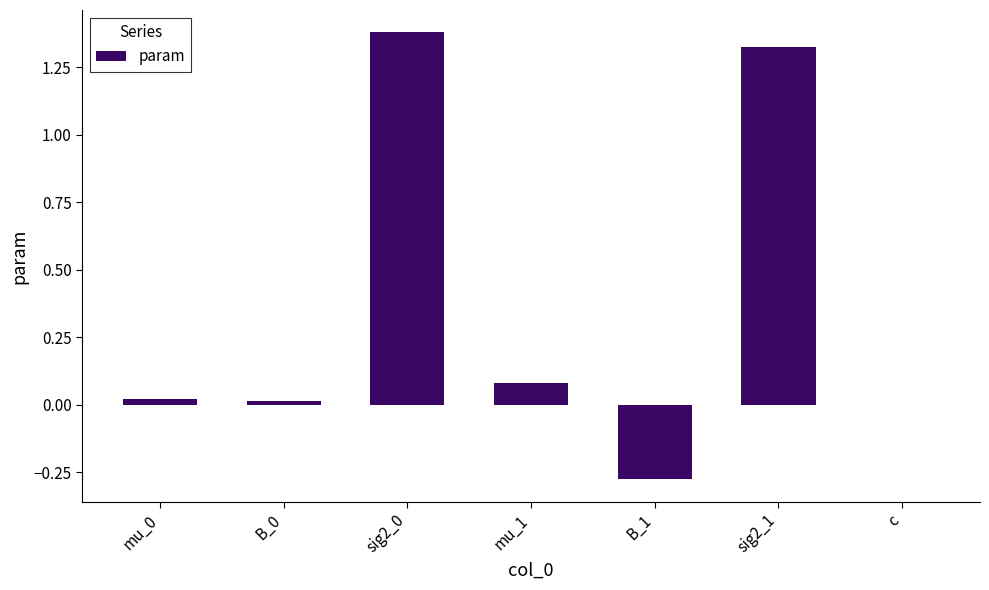

Are the bars grouped side by side (vs. stacked)?

No